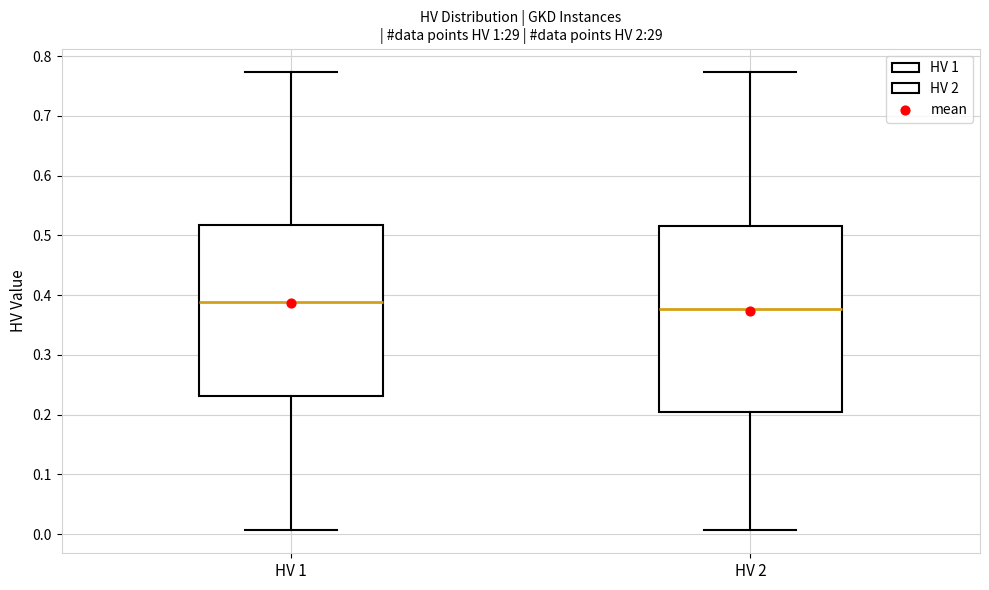

Comparing the boxes themselves (not the whiskers), which one is the tallest?

HV 2